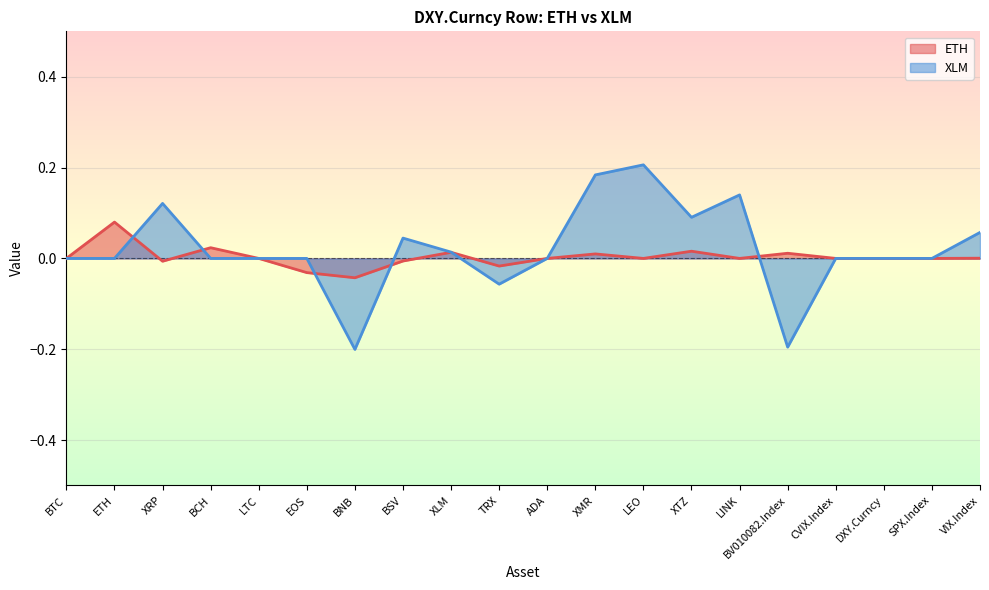

Where is ETH nearest to the value 0?

BTC